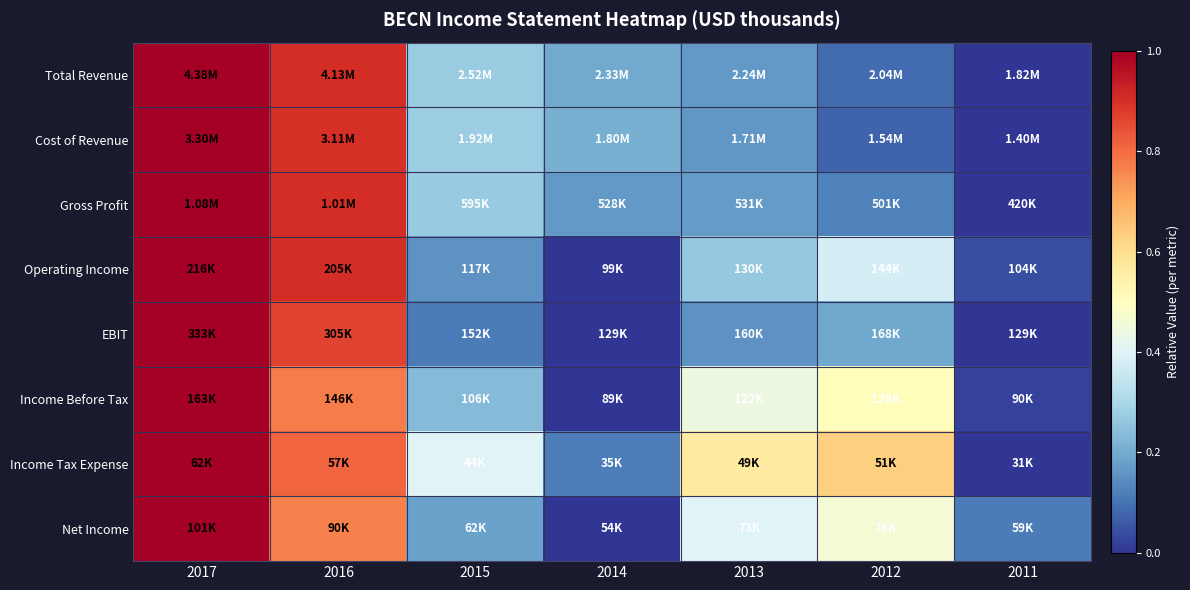

Which series has the widest spread of values?

Total Revenue